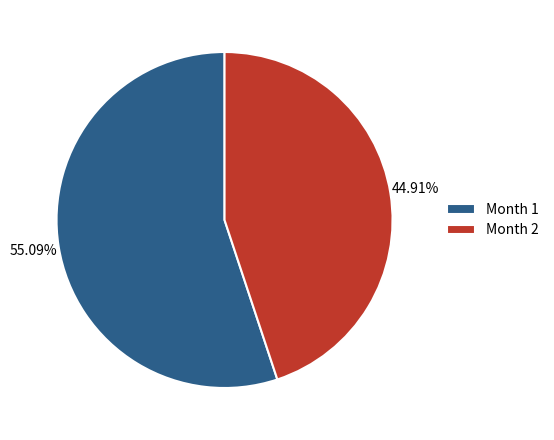

Rank the categories by value from highest to lowest.

Month 1, Month 2